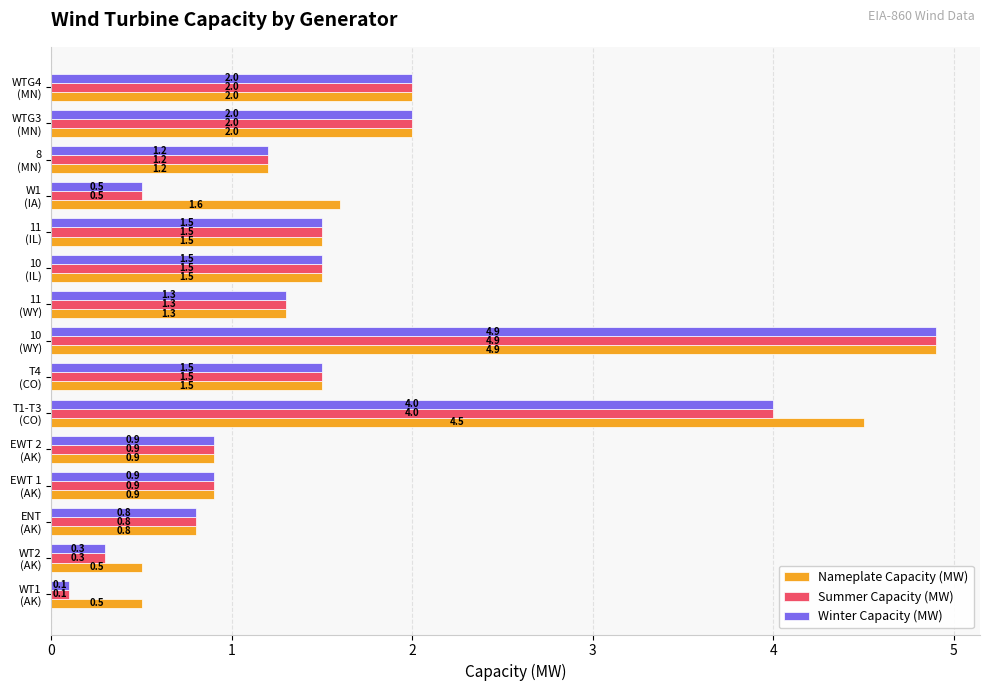

What is the average value of the Summer Capacity (MW) series?

1.6